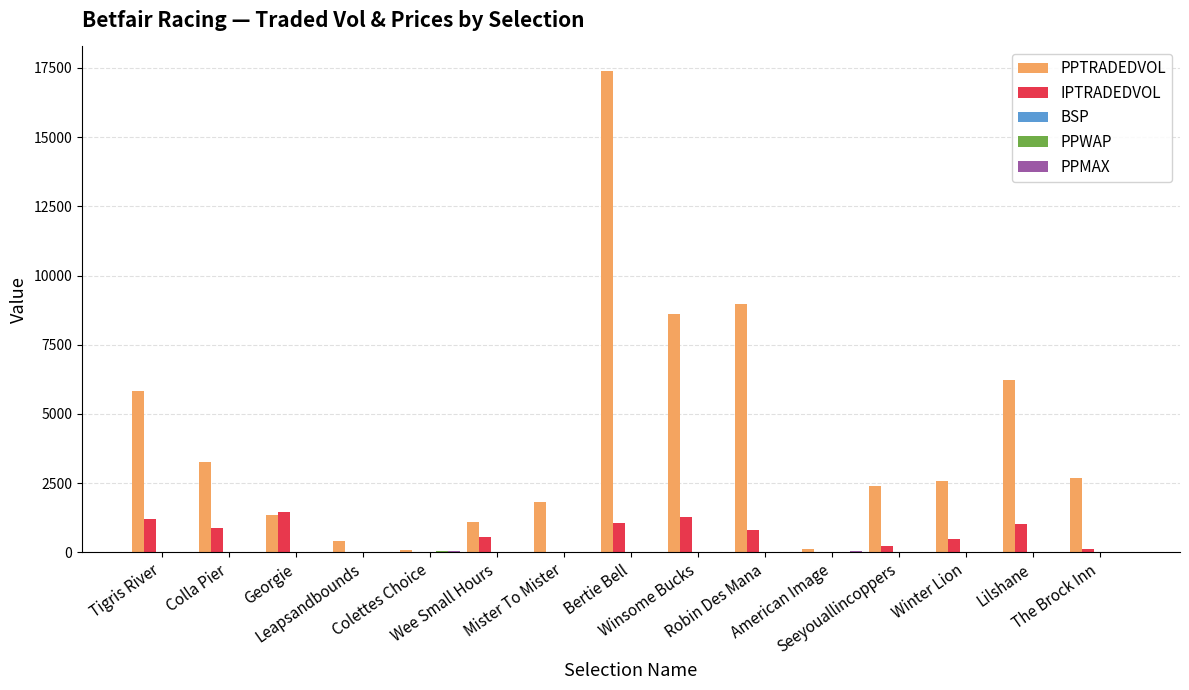

What is the greatest value displayed?

17408.3